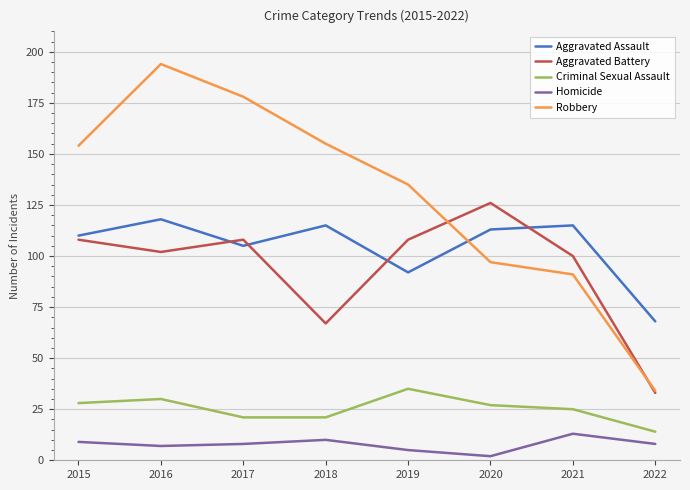

What is the average value of the Criminal Sexual Assault series?

25